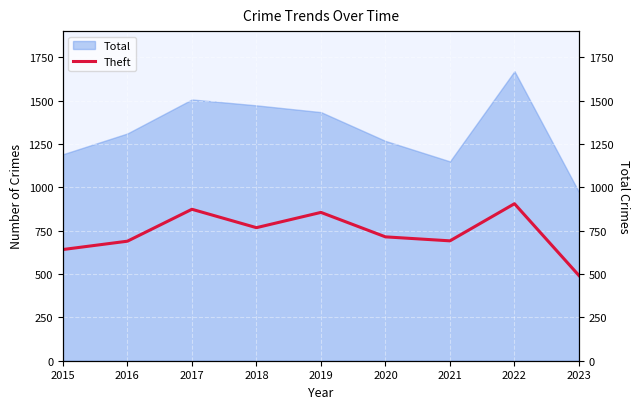

Is it true that the value at 2020 is 1282?

False